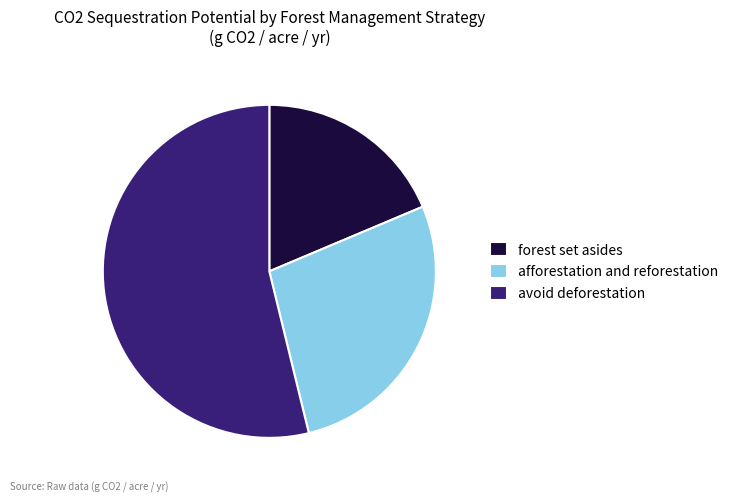

Does avoid deforestation represent more than half of the total?

Yes